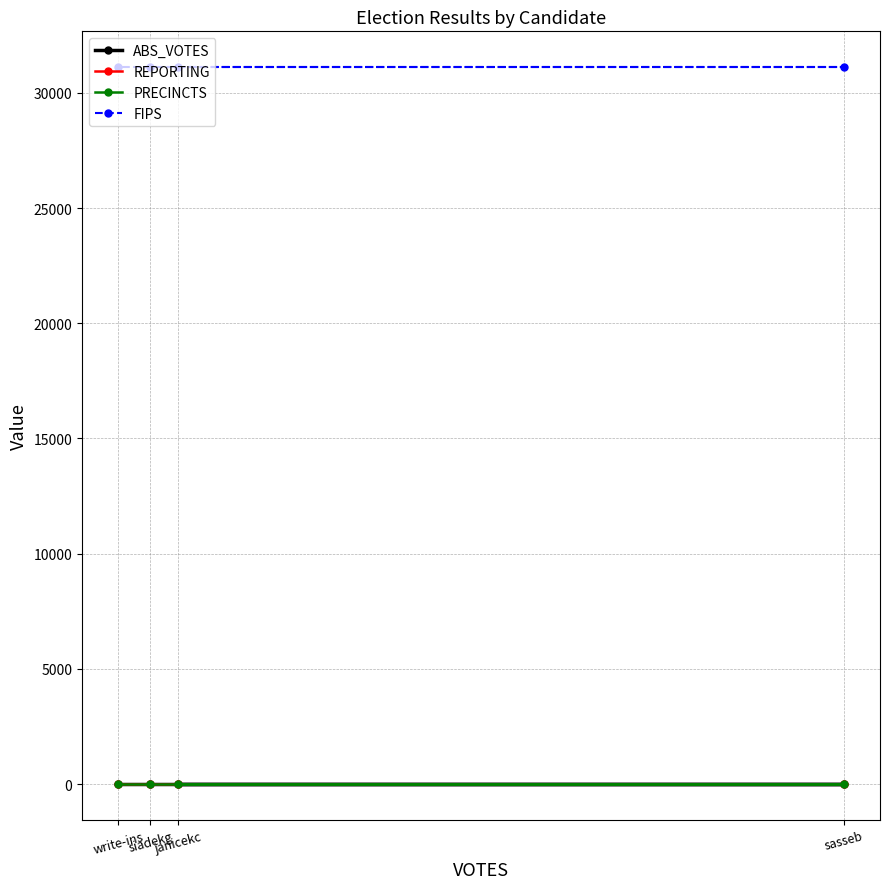

Is this an area chart (filled region under the line)?

No